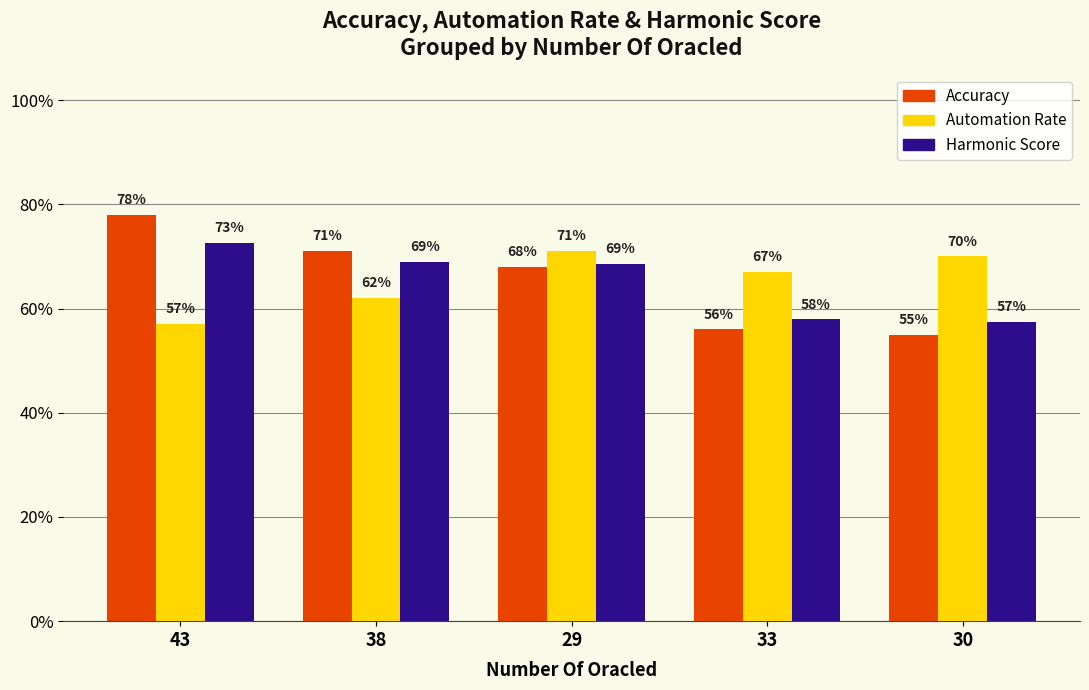

What is the difference between the maximum and minimum values in the Automation Rate series?

0.1